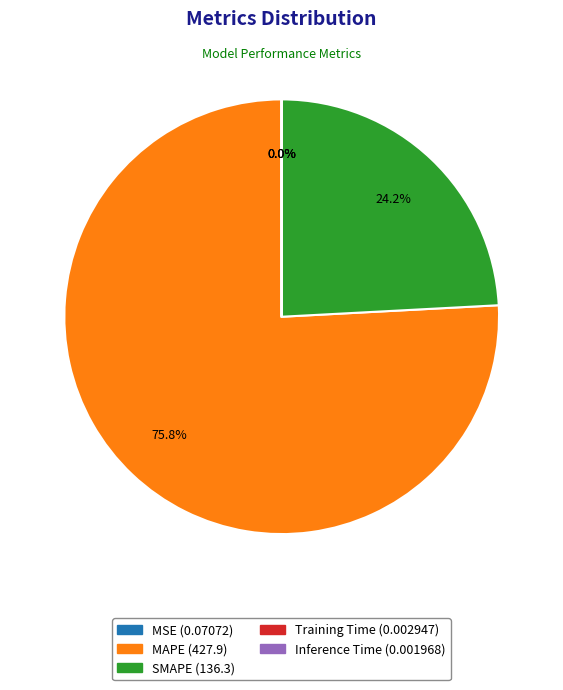

What portion of the pie excludes SMAPE?

75.8%